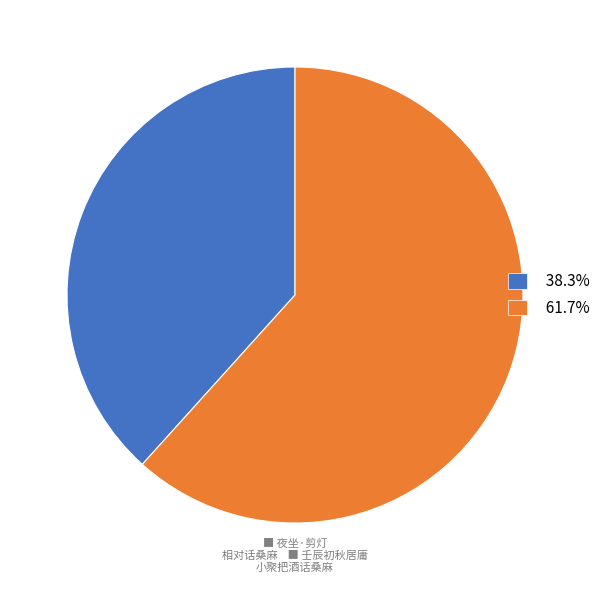

Does 38.3% represent more than half of the total?

No